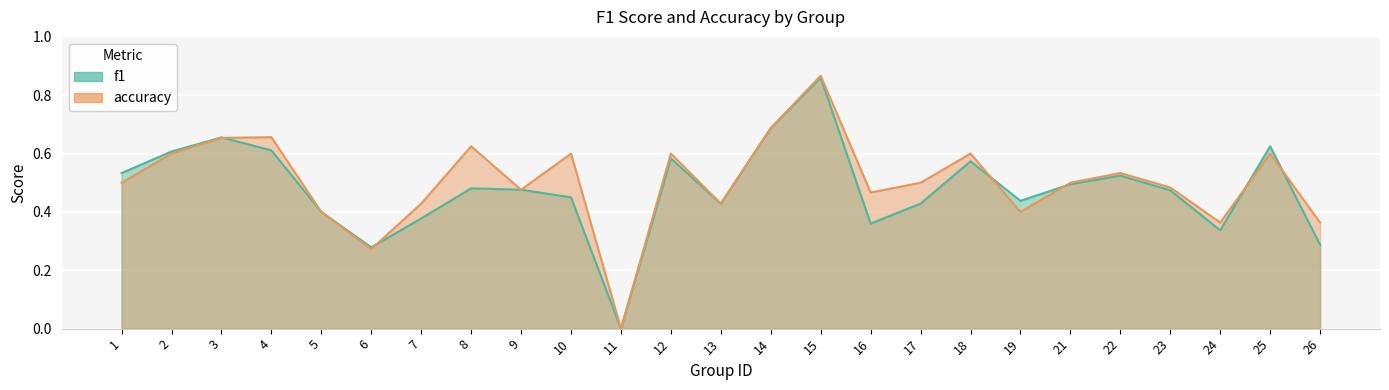

Where is the first local minimum for f1?

6